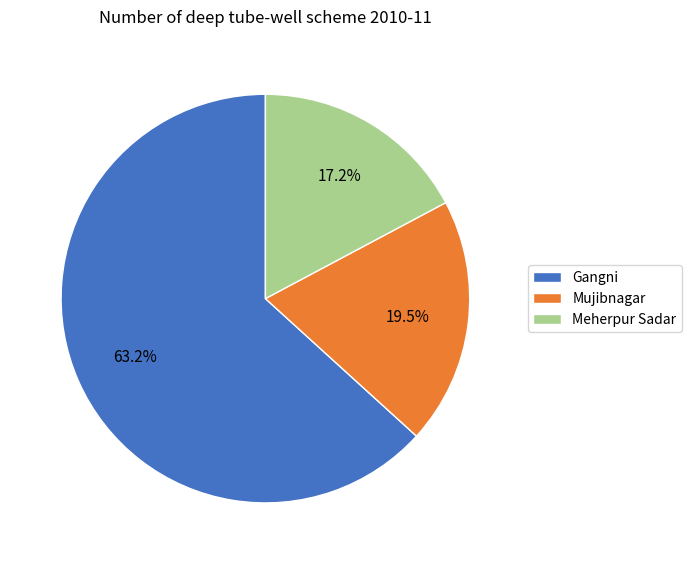

What portion of the pie excludes Meherpur Sadar?

82.8%